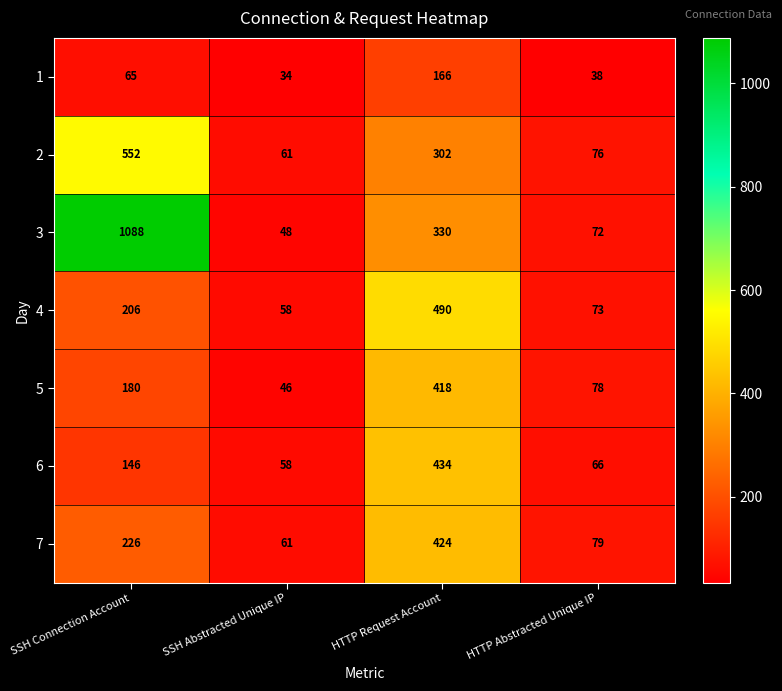

Reading left to right, list all the values displayed in this chart.

1: SSH Connection Account=65	SSH Abstracted Unique IP=34	HTTP Request Account=166	HTTP Abstracted Unique IP=38
2: SSH Connection Account=552	SSH Abstracted Unique IP=61	HTTP Request Account=302	HTTP Abstracted Unique IP=76
3: SSH Connection Account=1088	SSH Abstracted Unique IP=48	HTTP Request Account=330	HTTP Abstracted Unique IP=72
4: SSH Connection Account=206	SSH Abstracted Unique IP=58	HTTP Request Account=490	HTTP Abstracted Unique IP=73
5: SSH Connection Account=180	SSH Abstracted Unique IP=46	HTTP Request Account=418	HTTP Abstracted Unique IP=78
6: SSH Connection Account=146	SSH Abstracted Unique IP=58	HTTP Request Account=434	HTTP Abstracted Unique IP=66
7: SSH Connection Account=226	SSH Abstracted Unique IP=61	HTTP Request Account=424	HTTP Abstracted Unique IP=79